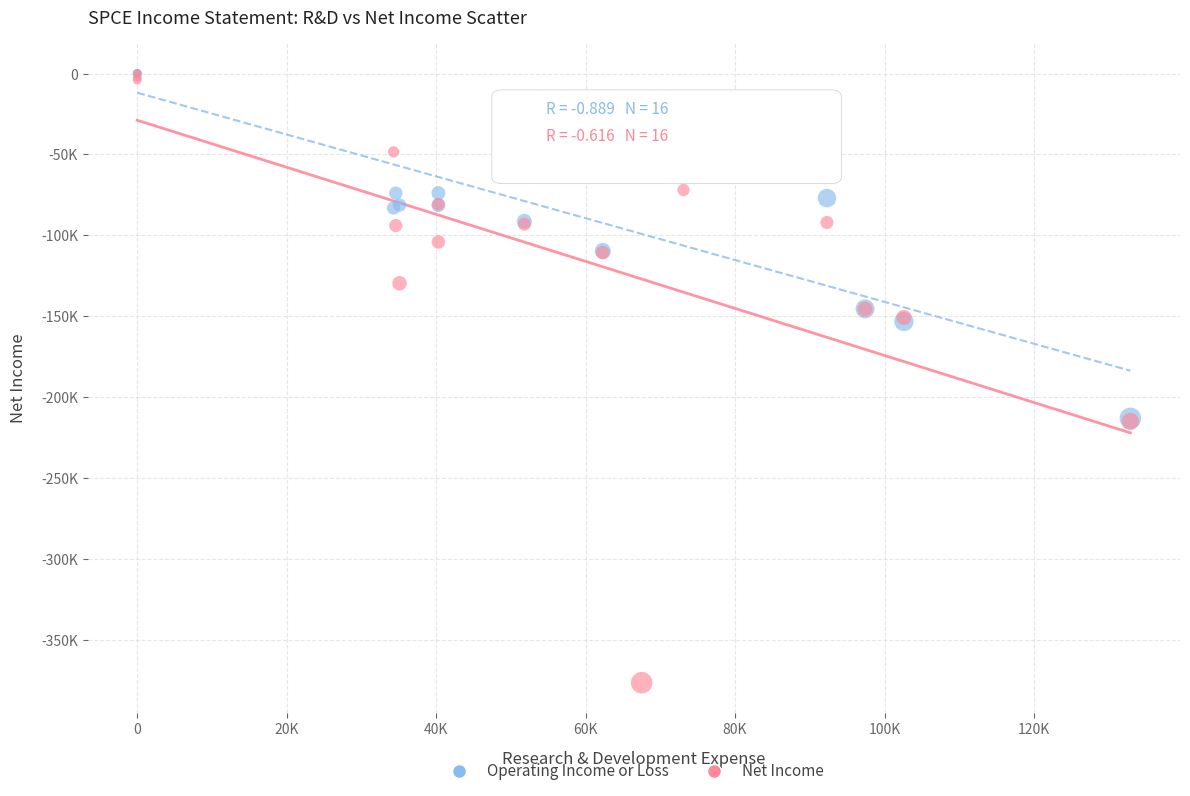

What are all the series names shown in the legend?

Operating Income or Loss, Net Income